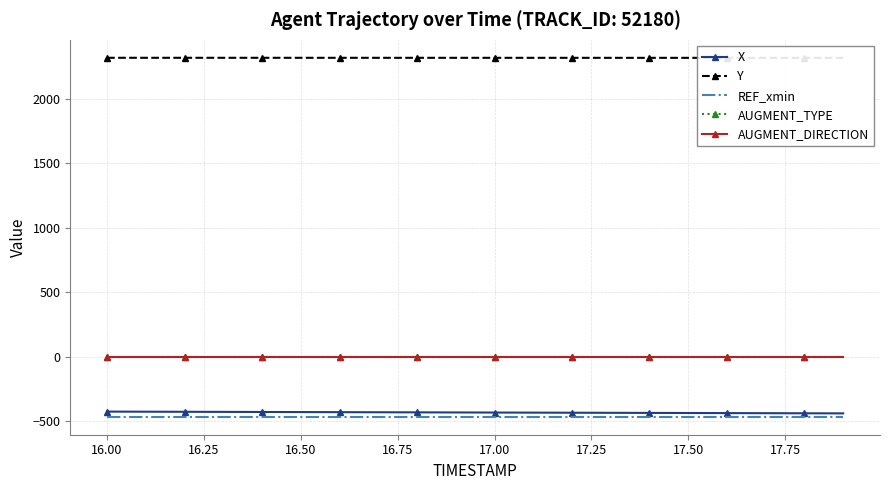

Reading left to right, transcribe all the data shown in this chart.

X: -425.9	-426.6	-427.3	-428.0	-428.8	-429.5	-430.2	-430.9	-431.6	-432.4	-433.1	-433.8	-434.5	-435.3	-436.0	-436.7	-437.4	-438.1	-438.9	-439.6
Y: 2318.0	2317.9	2317.9	2317.9	2317.9	2317.9	2317.8	2317.8	2317.8	2317.8	2317.7	2317.7	2317.7	2317.6	2317.6	2317.6	2317.5	2317.5	2317.5	2317.4
REF_xmin: -465.9	-465.9	-465.9	-465.9	-465.9	-465.9	-465.9	-465.9	-465.9	-465.9	-465.9	-465.9	-465.9	-465.9	-465.9	-465.9	-465.9	-465.9	-465.9	-465.9
AUGMENT_TYPE: 1.0	1.0	1.0	1.0	1.0	1.0	1.0	1.0	1.0	1.0	1.0	1.0	1.0	1.0	1.0	1.0	1.0	1.0	1.0	1.0
AUGMENT_DIRECTION: 1.0	1.0	1.0	1.0	1.0	1.0	1.0	1.0	1.0	1.0	1.0	1.0	1.0	1.0	1.0	1.0	1.0	1.0	1.0	1.0